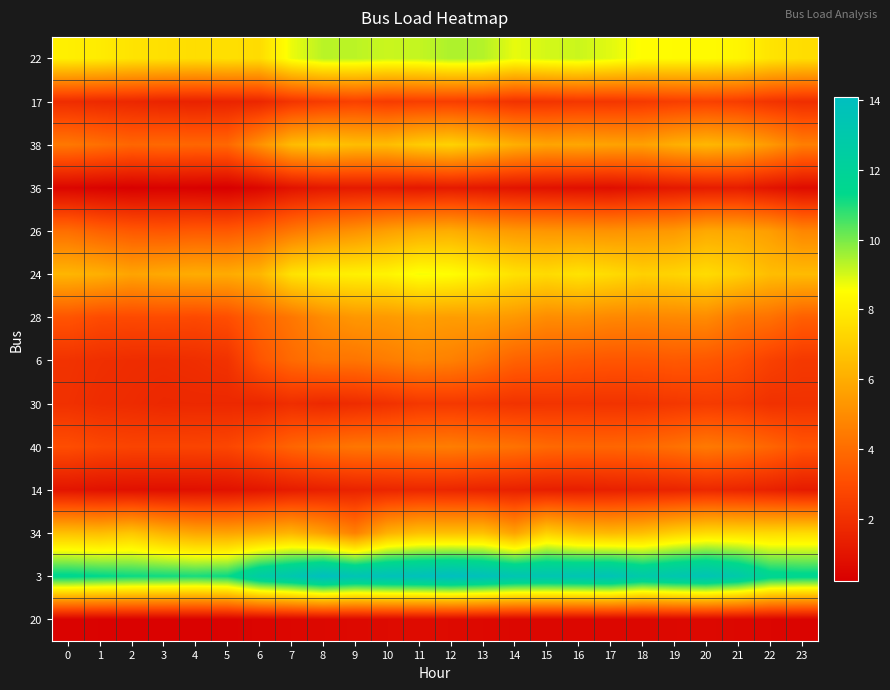

Which label corresponds to the largest value in the chart?

12